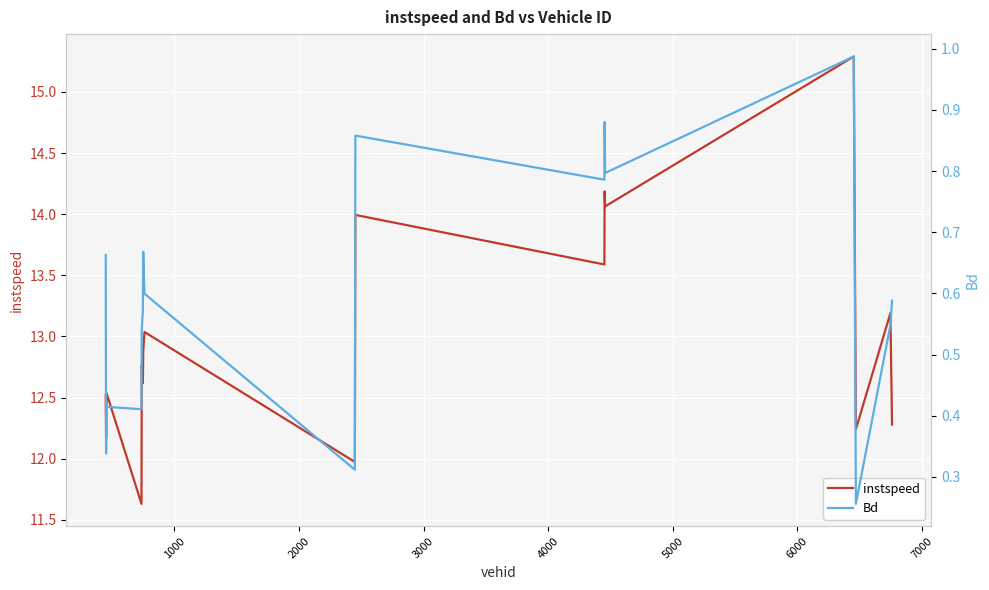

Count the number of categories in the chart.

17